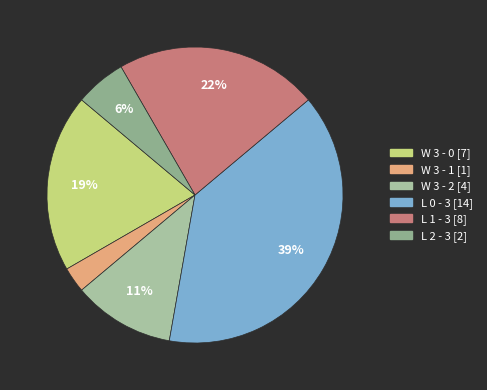

Approximately how many times larger is the value at W 3 - 0 compared to W 3 - 1?

7.0